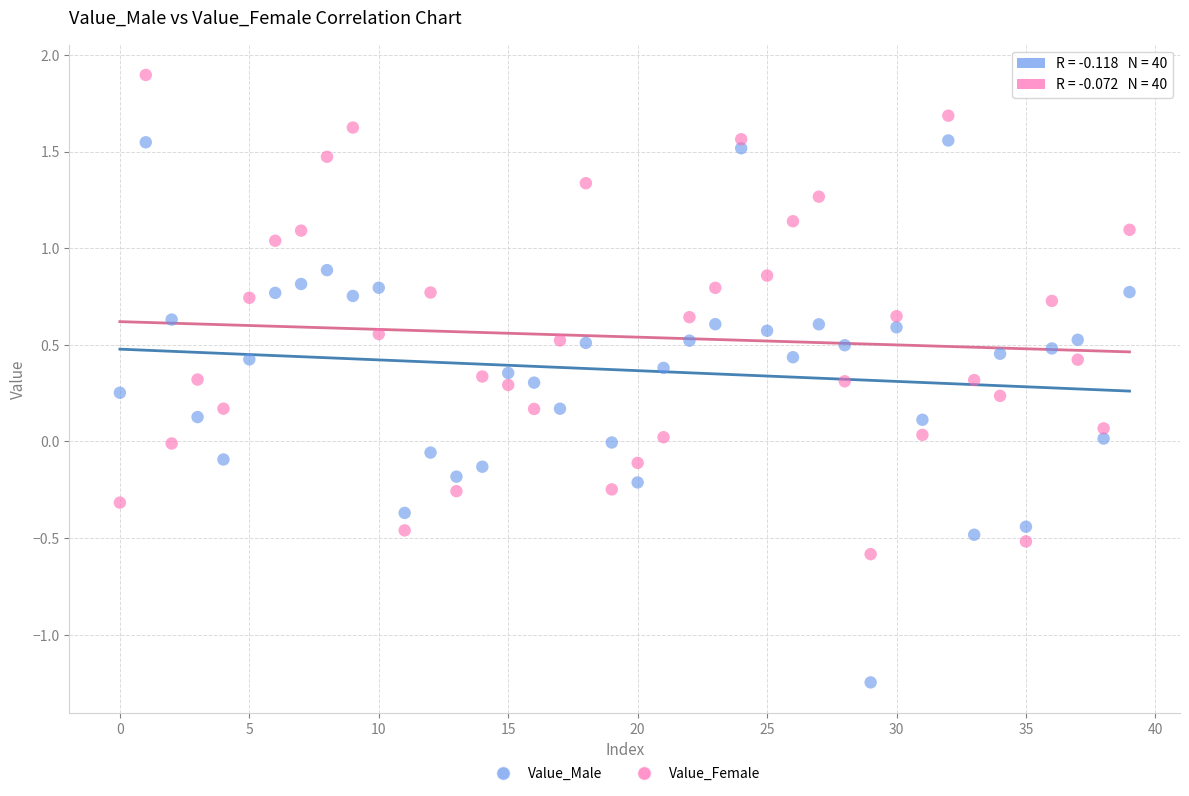

Which series contains the lowest Y value?

Value_Male